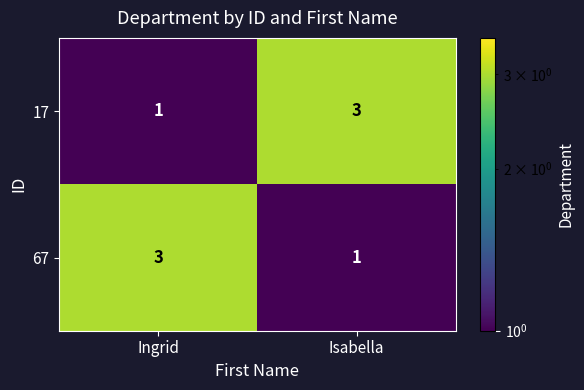

What is the total value across all series at Ingrid?

4